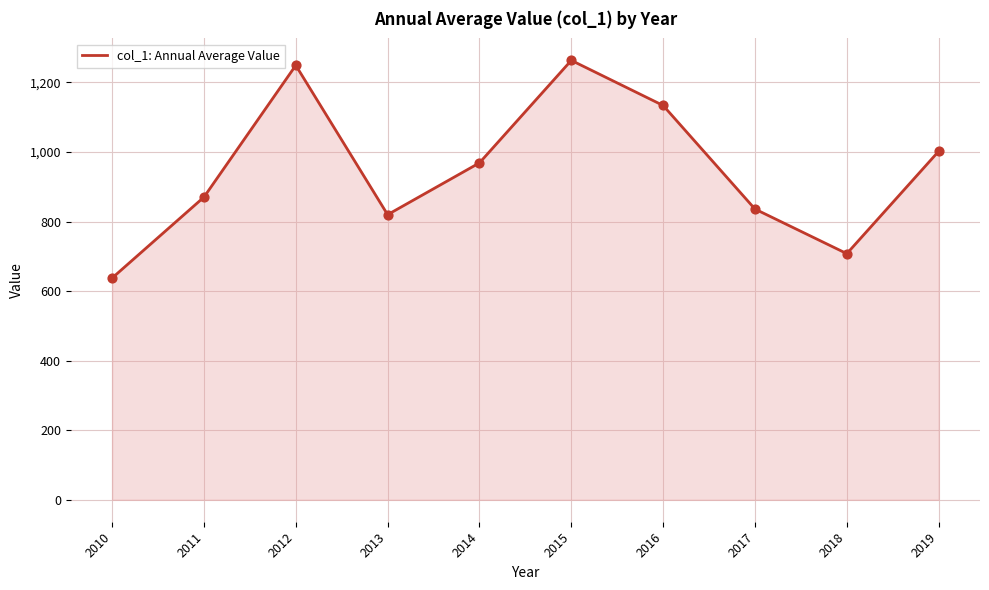

Between 2013 and 2012, which is larger?

2012